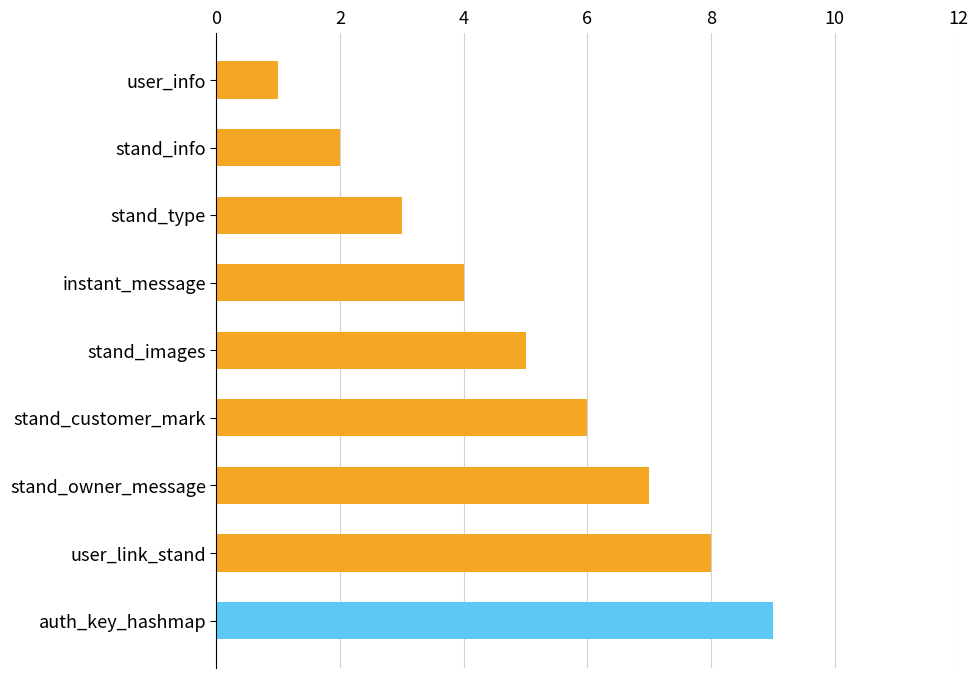

At which label is the value closest to 5?

stand_images